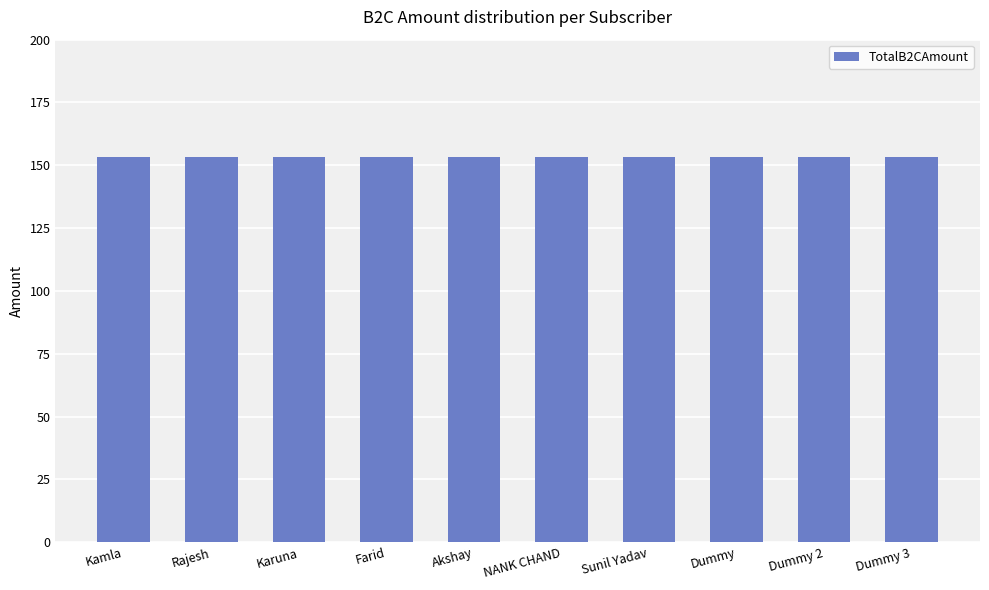

What is the maximum value for TotalB2CAmount?

153.4